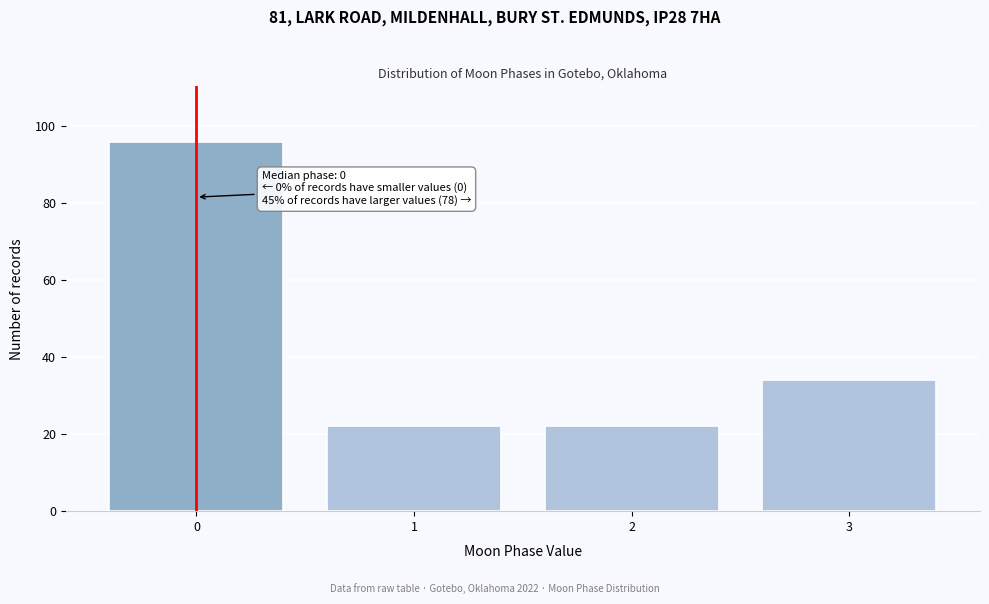

Reading right to left, list all the values displayed in this chart.

3=34	2=22	1=22	0=96